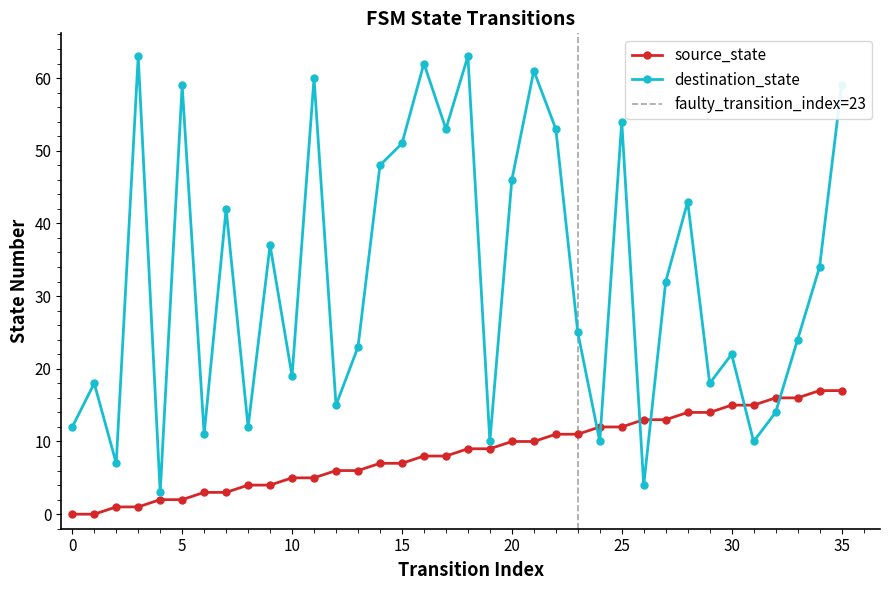

At which label does destination_state first exceed 32?

3